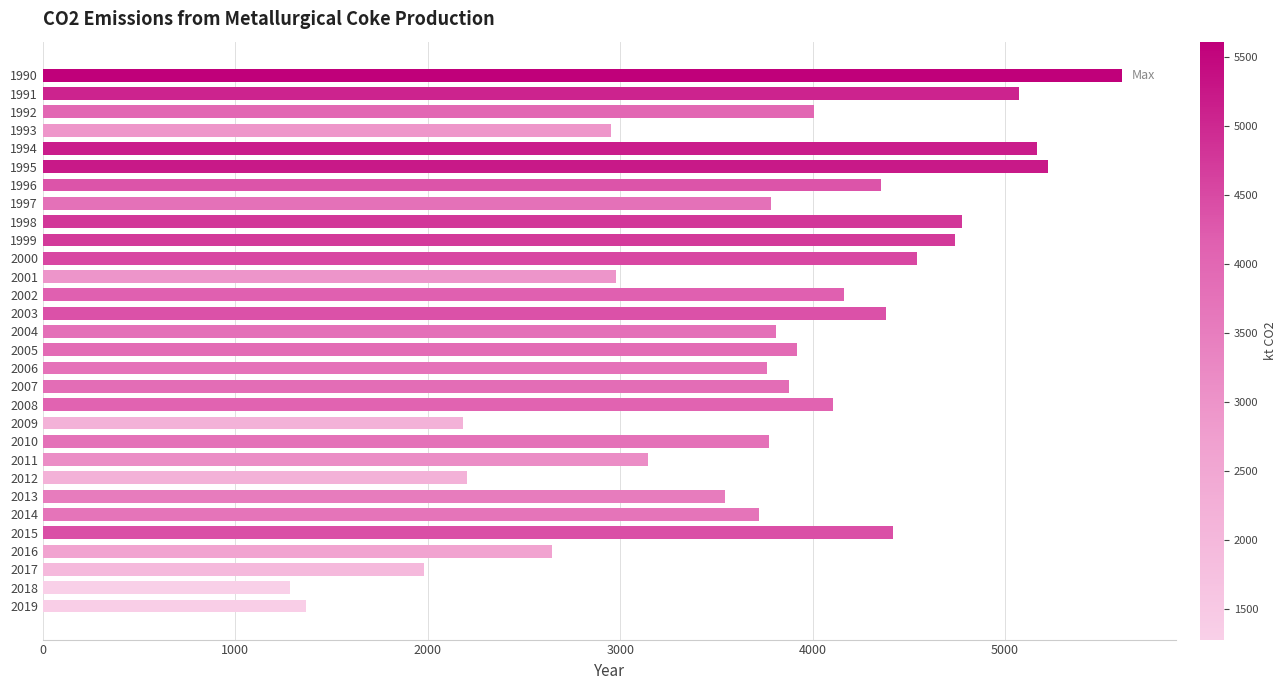

What is the value of the 23rd bar from the top?

2206